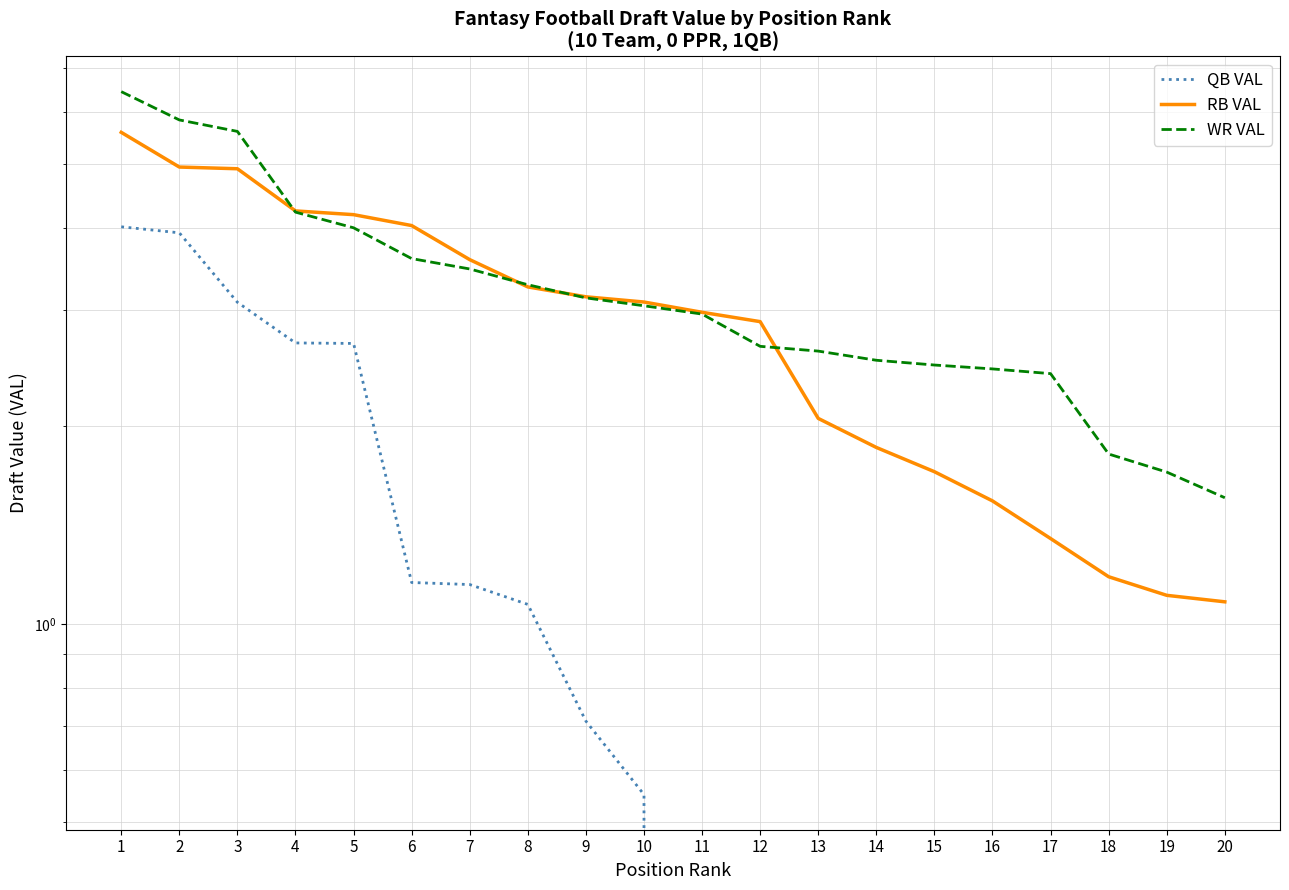

True or false: WR VAL has more than 2 points higher than both neighbors.

False